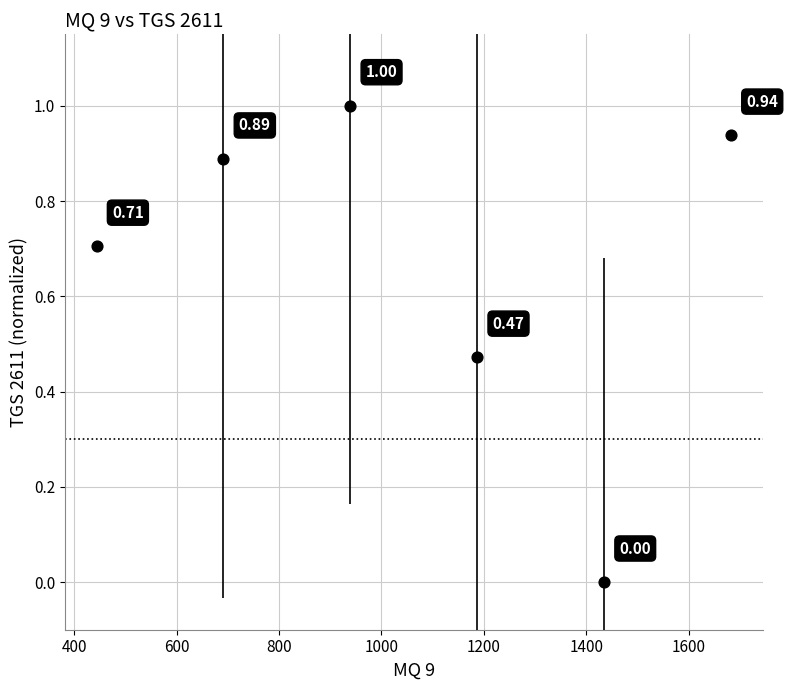

What is the range of X values (max minus min)?

1238.3